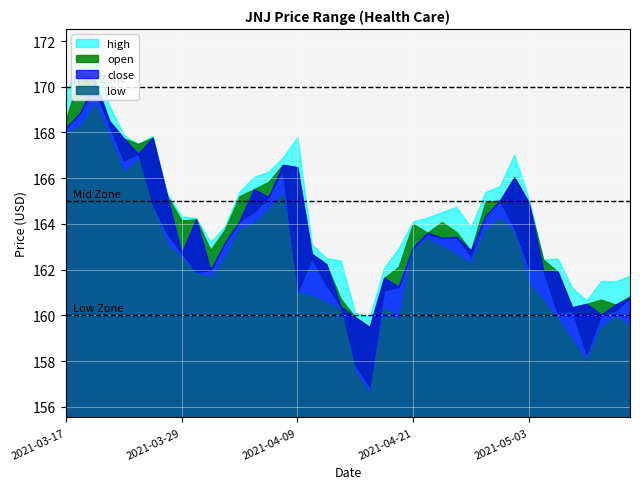

What is the difference between the maximum and second lowest values in the low series?

11.7